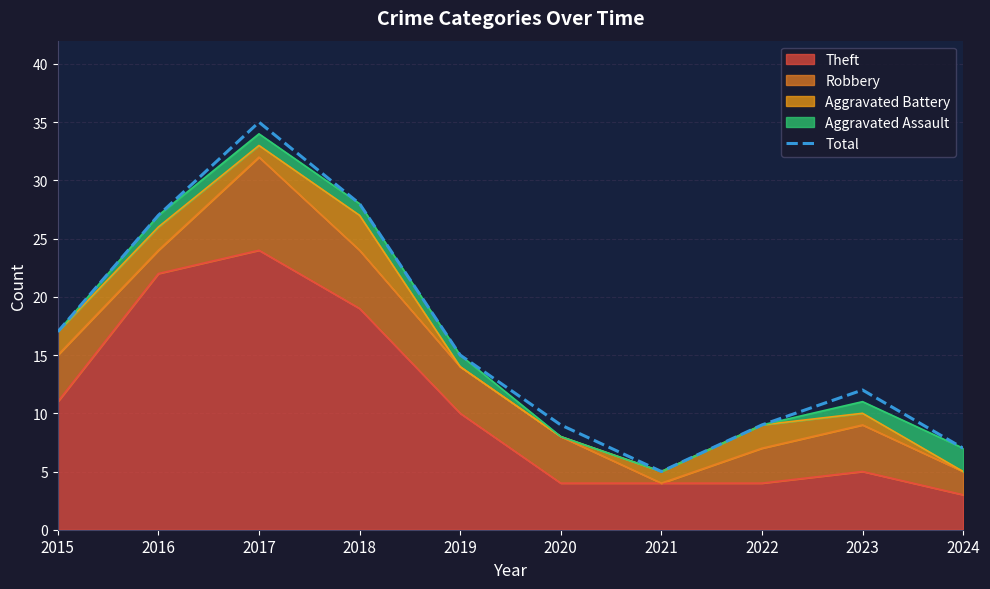

Read the value at 2024, to the nearest 5.

5